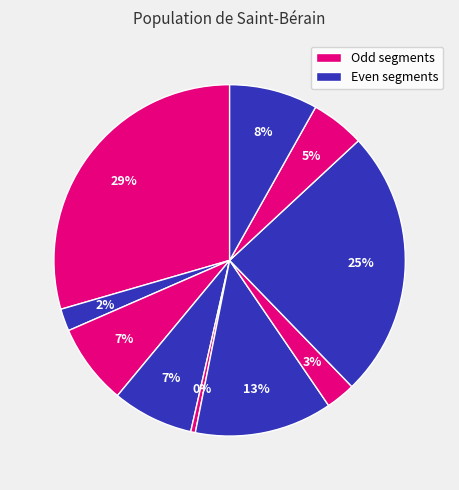

How many slices are in this pie chart?

10